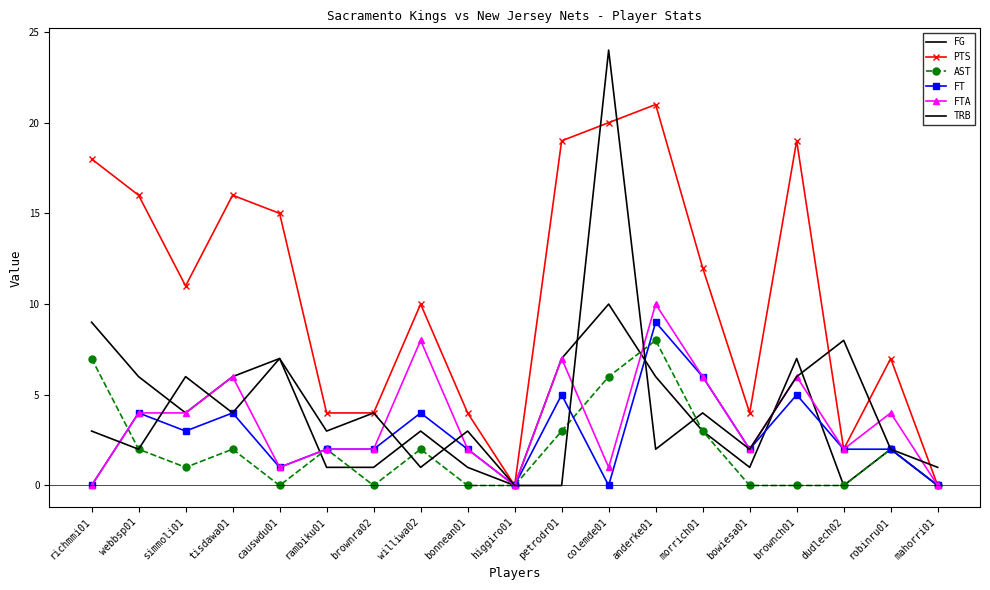

How many lines are shown in the chart?

6